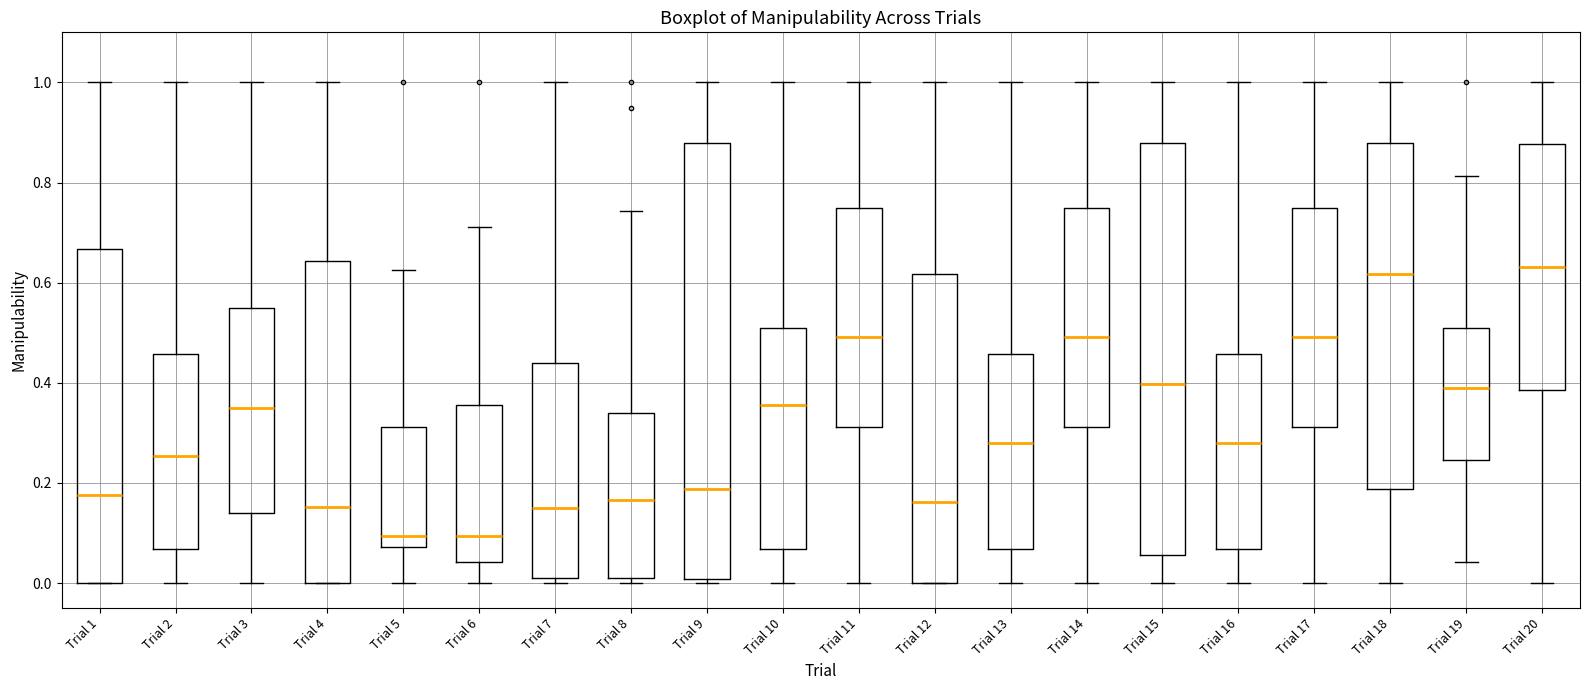

Reading left to right, transcribe this box plot: for each box, give where its median line is, the range the box spans, and where its two whiskers end, as read against the y-axis. The values are not printed on the chart, so give them approximately, as read against the axis.

Trial 1: median 0.18, box 0.00 to 0.66, whiskers 0.00 to 1.00
Trial 2: median 0.26, box 0.06 to 0.46, whiskers 0.00 to 1.00
Trial 3: median 0.36, box 0.14 to 0.56, whiskers 0.00 to 1.00
Trial 4: median 0.16, box 0.00 to 0.64, whiskers 0.00 to 1.00
Trial 5: median 0.10, box 0.08 to 0.32, whiskers 0.00 to 0.62
Trial 6: median 0.10, box 0.04 to 0.36, whiskers 0.00 to 0.72
Trial 7: median 0.16, box 0.02 to 0.44, whiskers 0.00 to 1.00
Trial 8: median 0.16, box 0.02 to 0.34, whiskers 0.00 to 0.74
Trial 9: median 0.18, box 0.00 to 0.88, whiskers 0.00 (just below the box's lower edge) to 1.00
Trial 10: median 0.36, box 0.06 to 0.50, whiskers 0.00 to 1.00
Trial 11: median 0.50, box 0.32 to 0.76, whiskers 0.00 to 1.00
Trial 12: median 0.16, box 0.00 to 0.62, whiskers 0.00 to 1.00
Trial 13: median 0.28, box 0.06 to 0.46, whiskers 0.00 to 1.00
Trial 14: median 0.50, box 0.32 to 0.76, whiskers 0.00 to 1.00
Trial 15: median 0.40, box 0.06 to 0.88, whiskers 0.00 to 1.00
Trial 16: median 0.28, box 0.06 to 0.46, whiskers 0.00 to 1.00
Trial 17: median 0.50, box 0.32 to 0.76, whiskers 0.00 to 1.00
Trial 18: median 0.62, box 0.18 to 0.88, whiskers 0.00 to 1.00
Trial 19: median 0.38, box 0.24 to 0.50, whiskers 0.04 to 0.82
Trial 20: median 0.64, box 0.38 to 0.88, whiskers 0.00 to 1.00